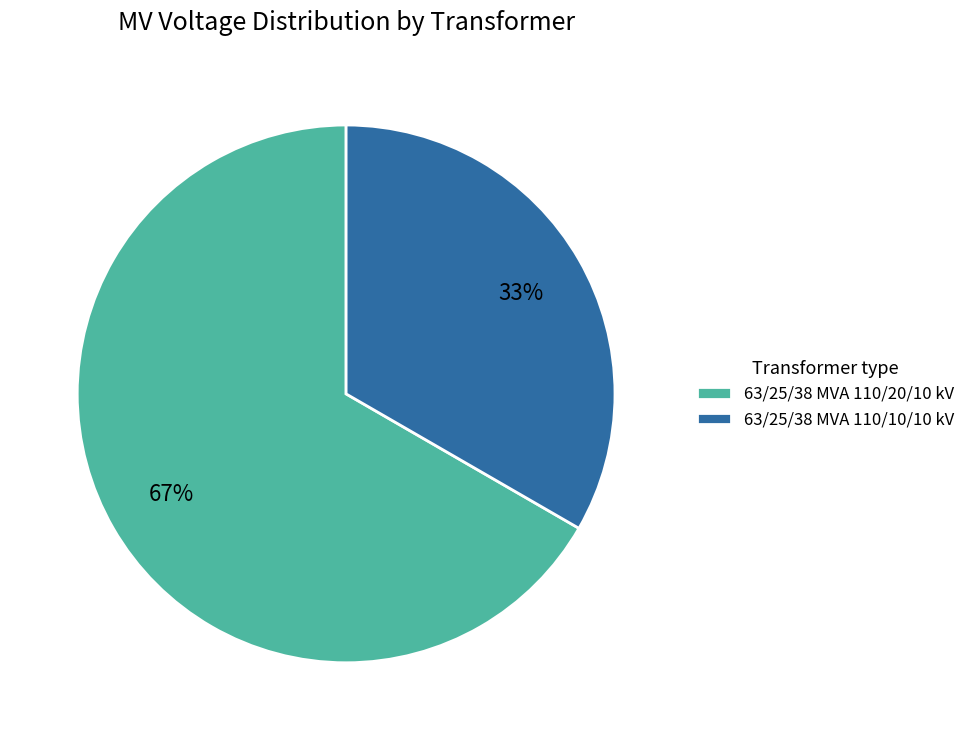

Approximately how many times larger is the value at 63/25/38 MVA 110/20/10 kV compared to 63/25/38 MVA 110/10/10 kV?

2.0